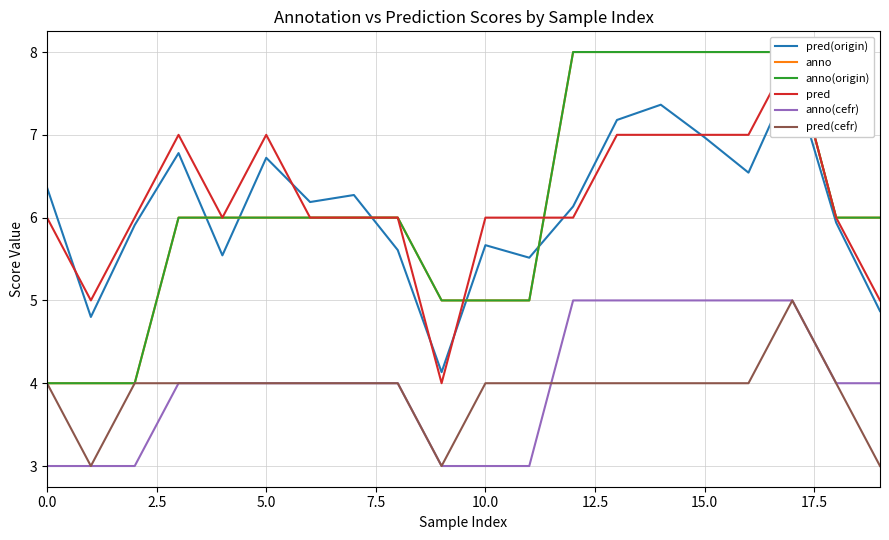

Where do pred and anno(origin) first cross each other?

9 and 10